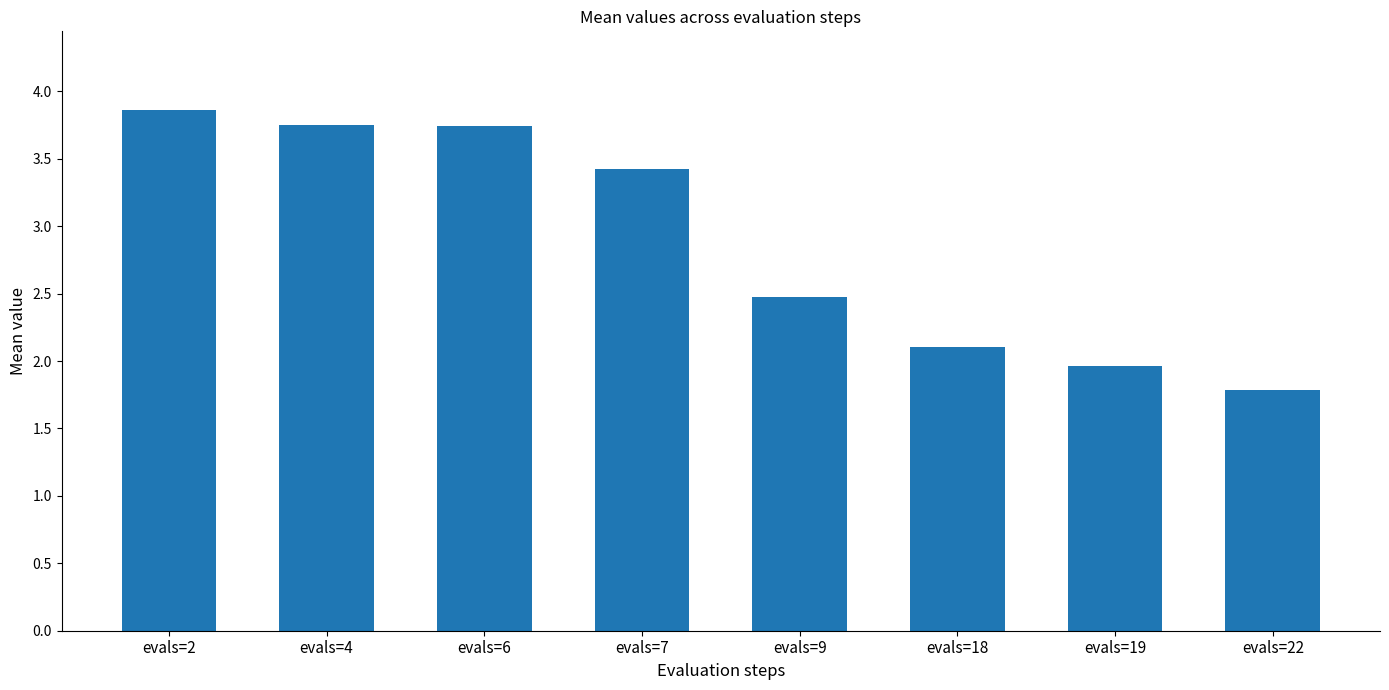

What is the sum of all values?

23.1